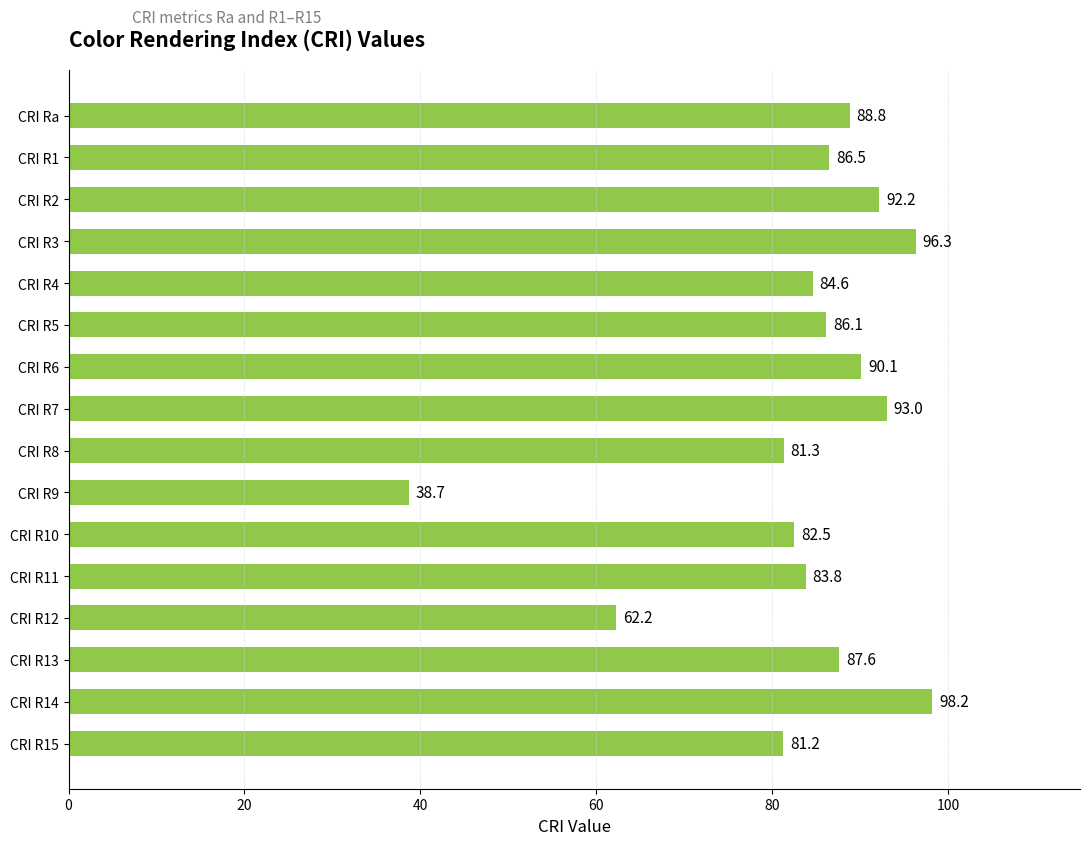

How many data points are less than 86?

7